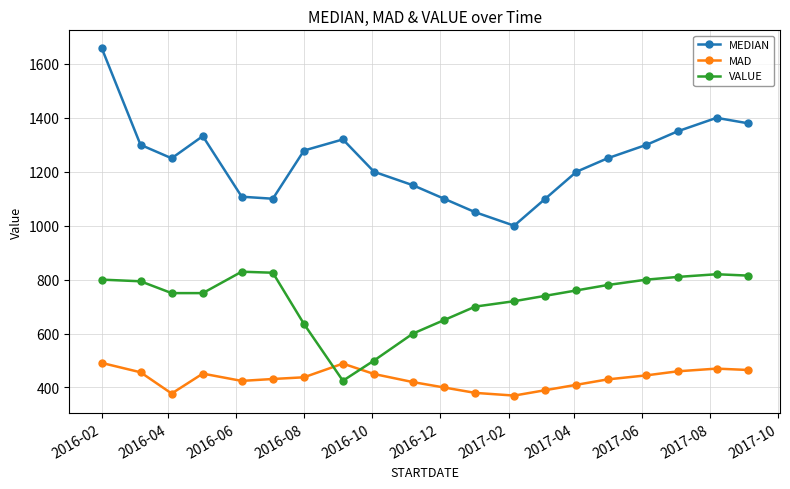

Which series has the widest spread of values?

MEDIAN